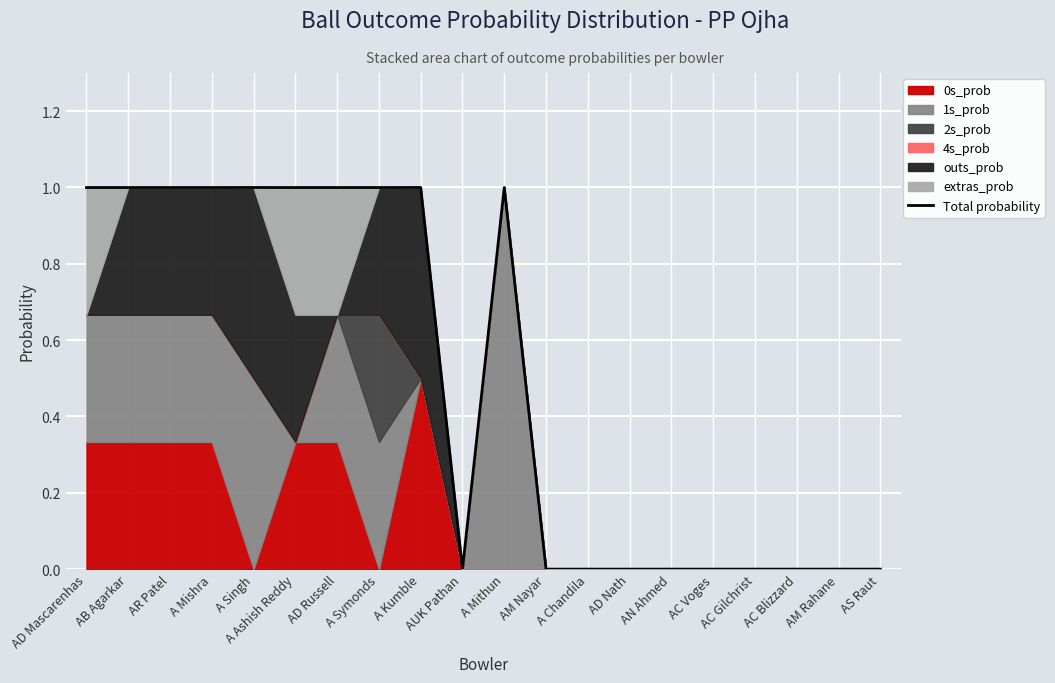

What is the sum of the values at A Singh and AM Rahane?

1.0